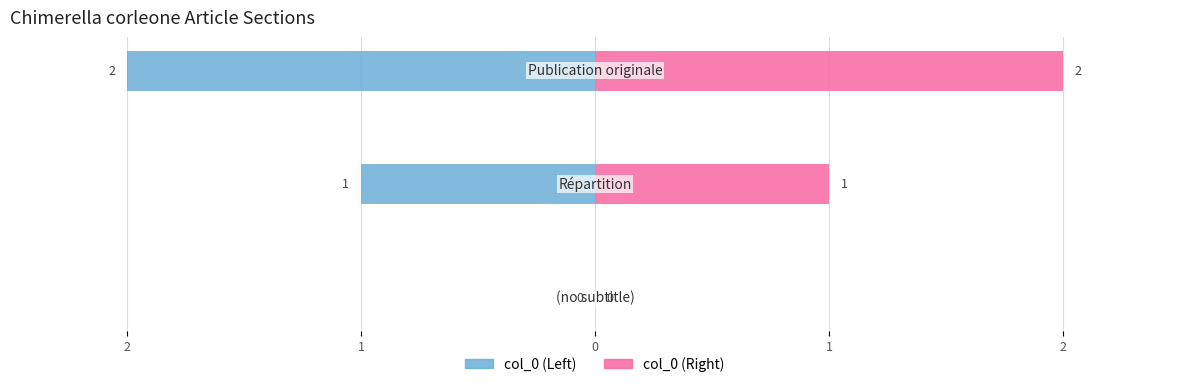

How many data points in col_0 (Left) are less than -1?

1